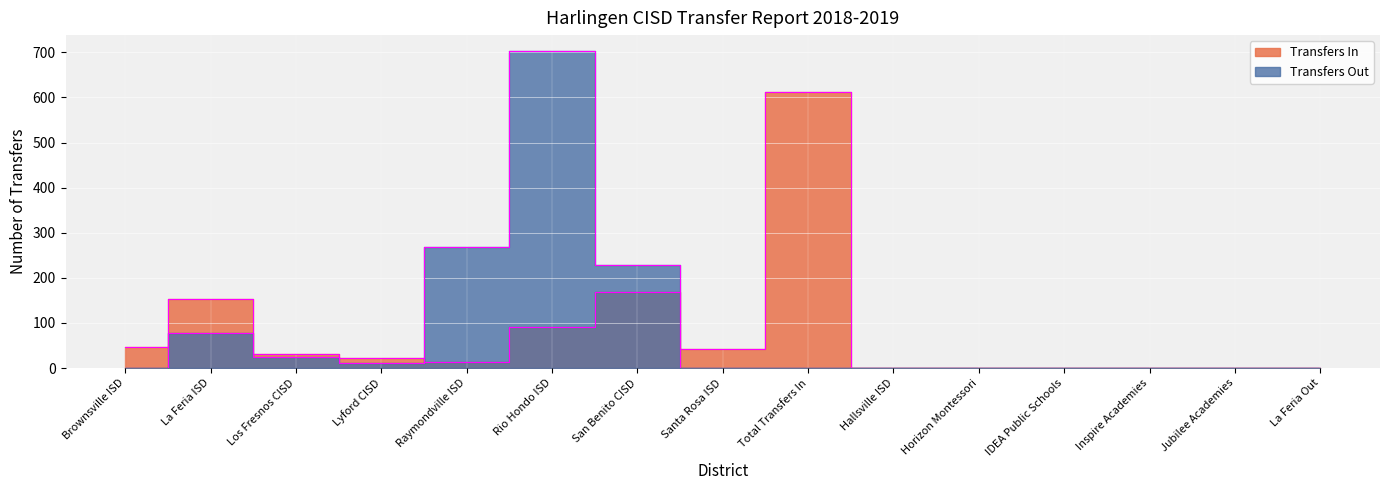

Rank the categories by Transfers In value from lowest to highest.

Hallsville ISD, Horizon Montessori, IDEA Public Schools, Inspire Academies, Jubilee Academies, La Feria Out, Raymondville ISD, Lyford CISD, Los Fresnos CISD, Santa Rosa ISD, Brownsville ISD, Rio Hondo ISD, La Feria ISD, San Benito CISD, Total Transfers In